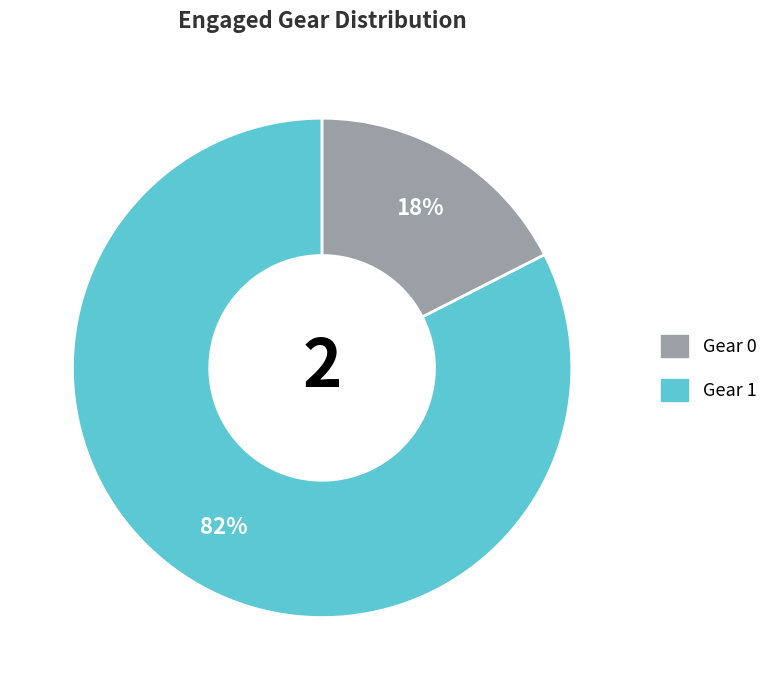

Is there a majority slice in this chart?

Yes